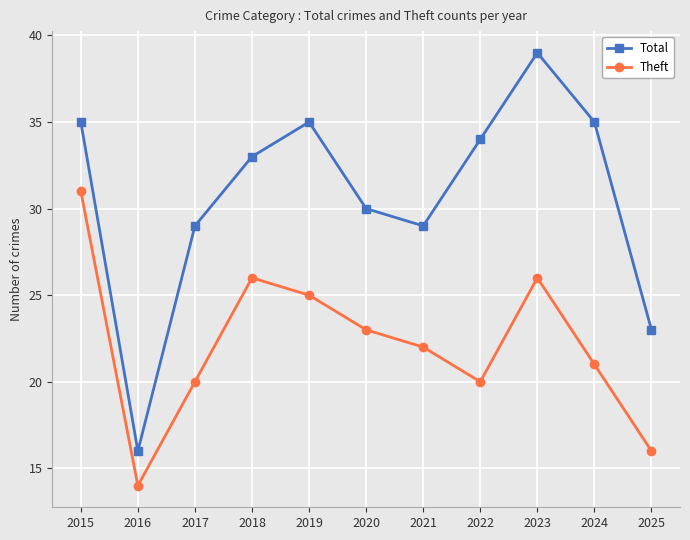

True or false: Total and Theft cross at least once.

False